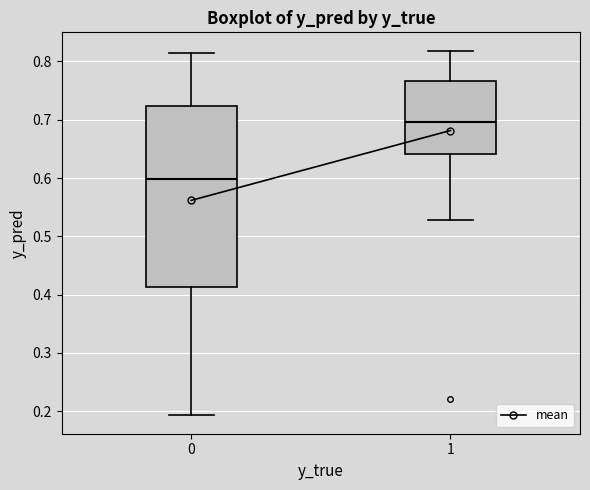

Reading left to right, transcribe this box plot: for each box, give where its median line is, the range the box spans, and where its two whiskers end, as read against the y-axis. The values are not printed on the chart, so give them approximately, as read against the axis.

0: median 0.60, box 0.41 to 0.72, whiskers 0.19 to 0.81
1: median 0.70, box 0.64 to 0.77, whiskers 0.53 to 0.82